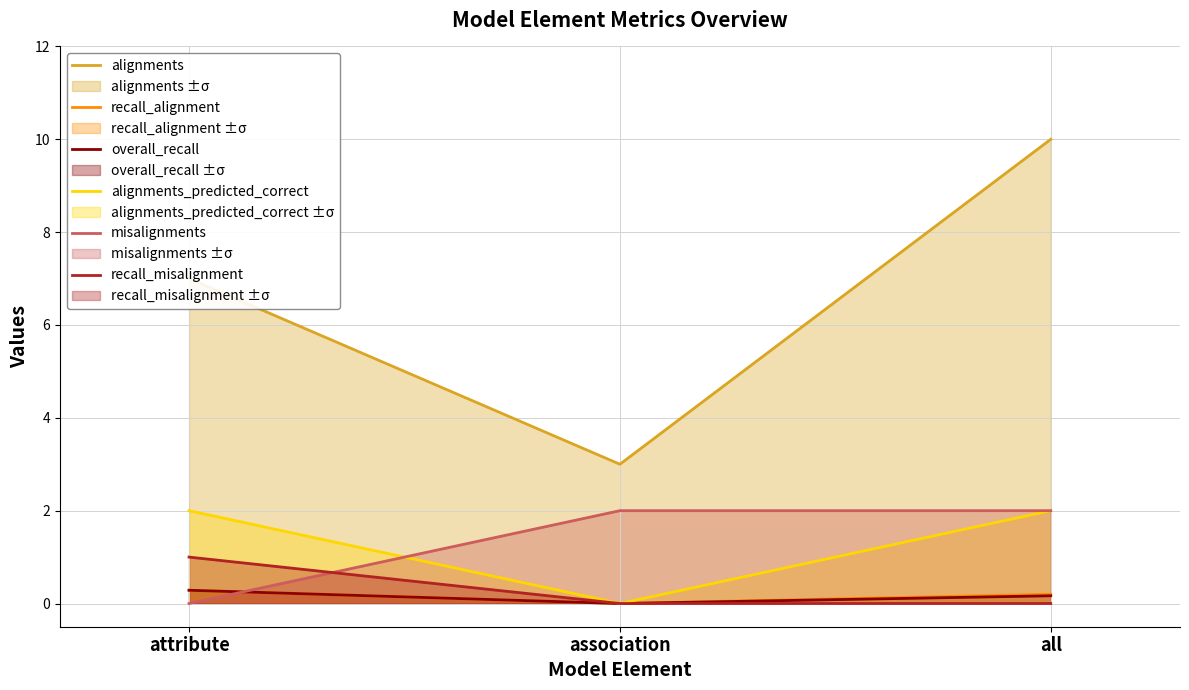

At which category does the chart reach its peak across all series?

all